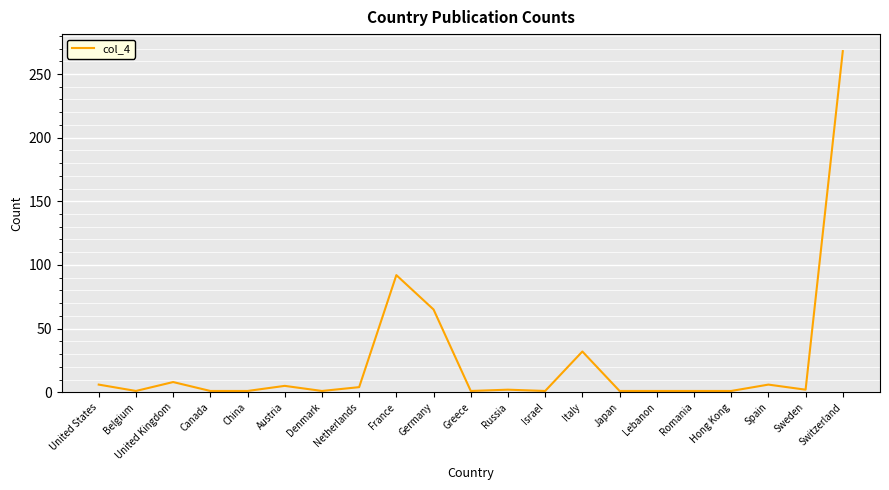

At which category does the data reach its first local valley?

Belgium